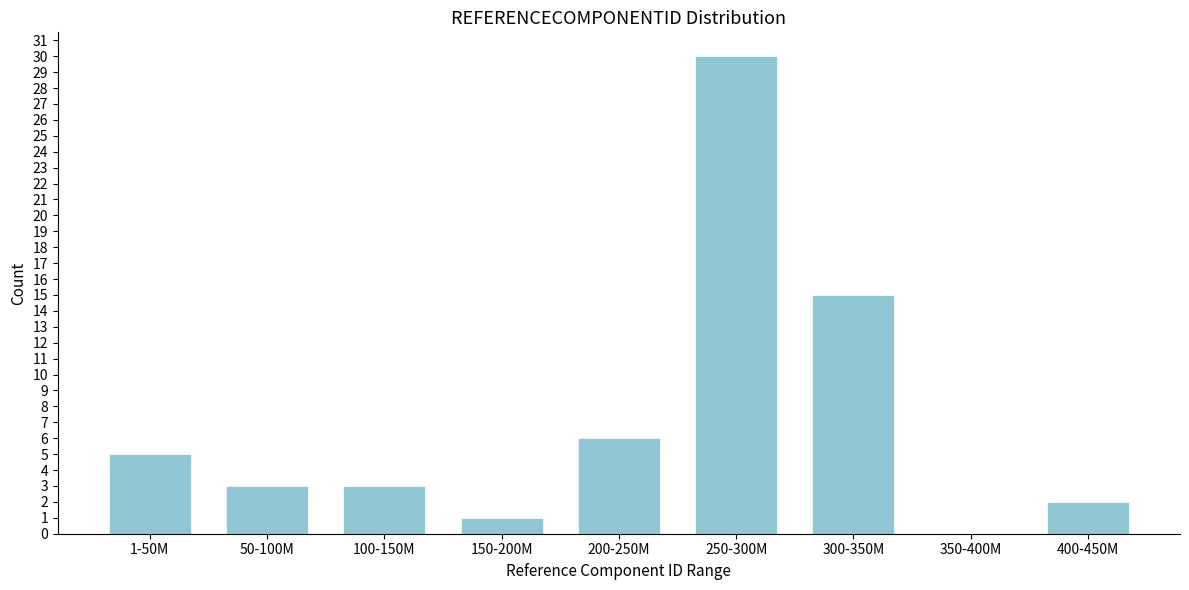

Reading right to left, what are all the values shown in this chart?

400-450M=2	350-400M=0	300-350M=15	250-300M=30	200-250M=6	150-200M=1	100-150M=3	50-100M=3	1-50M=5